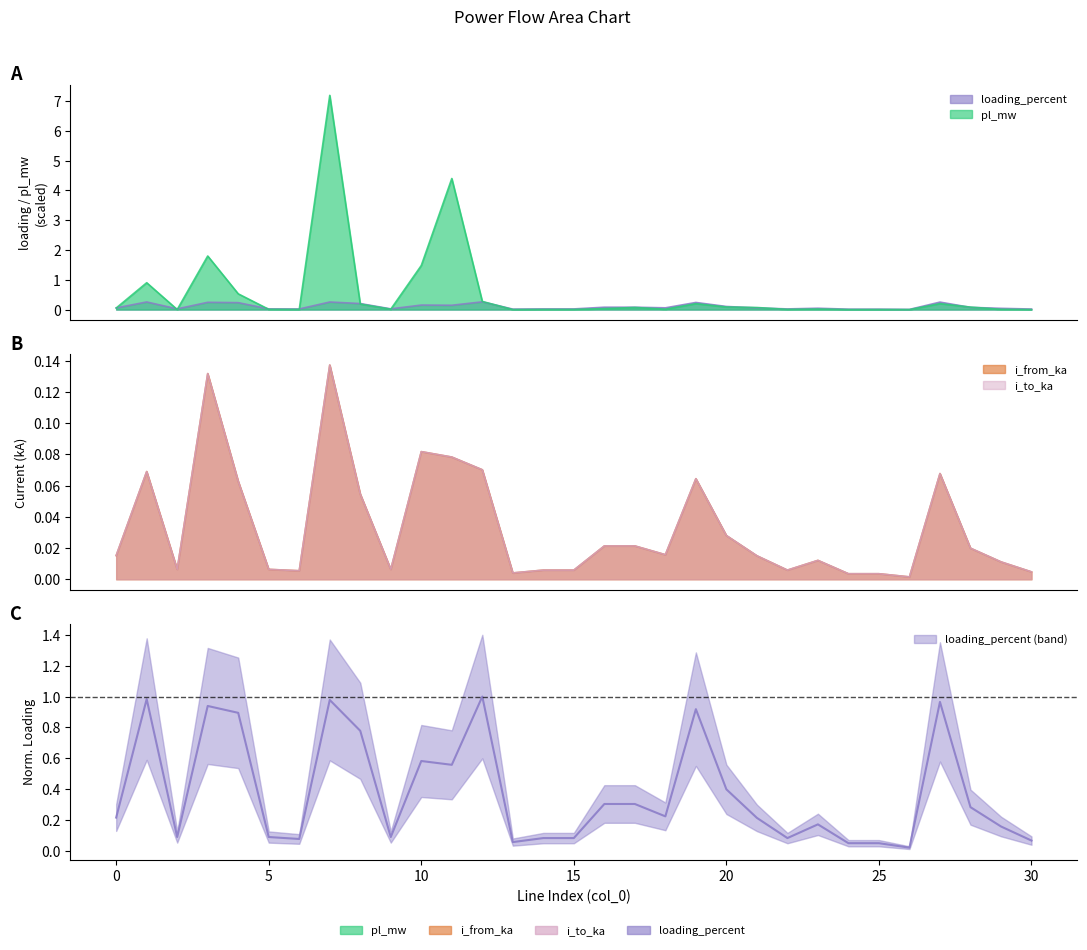

What is the difference between the maximum and minimum values in the i_to_ka series?

0.1